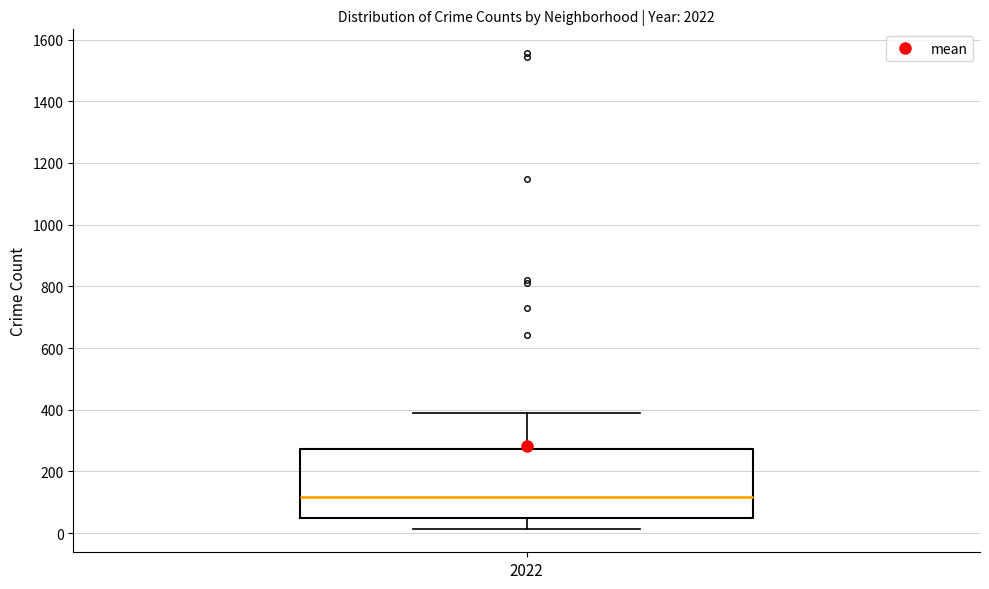

Transcribe this box plot: give where the median line is, the range the box spans, and where the two whiskers end, as read against the y-axis. The values are not printed on the chart, so give them approximately, as read against the axis.

median 120, box 40 to 280, whiskers 20 to 380